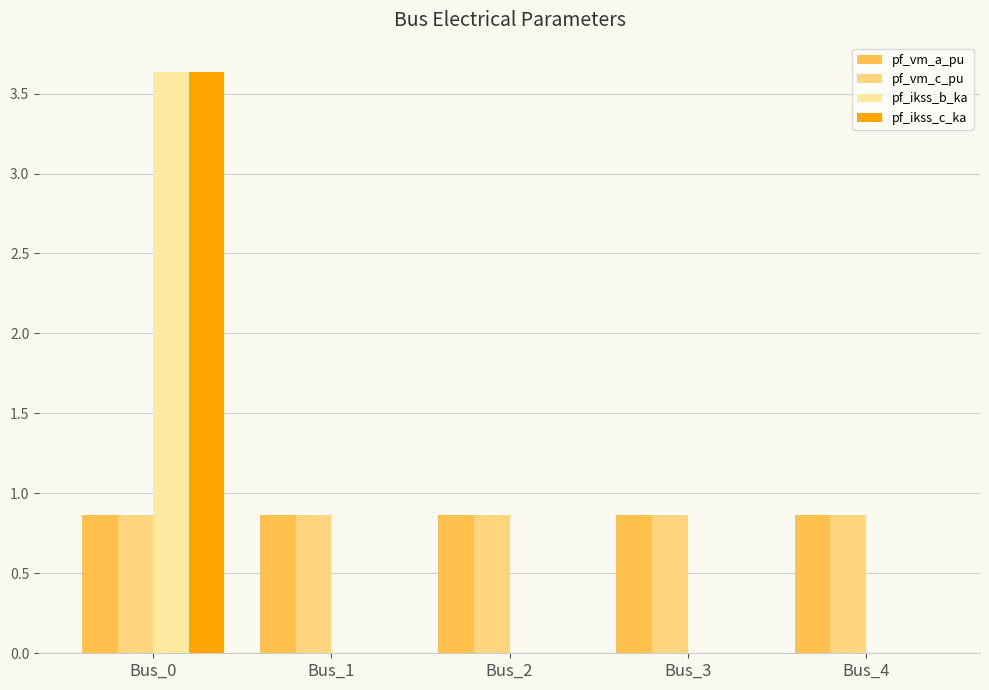

Reading left to right, transcribe all the data shown in this chart.

pf_vm_a_pu: Bus_0=0.9	Bus_1=0.9	Bus_2=0.9	Bus_3=0.9	Bus_4=0.9
pf_vm_c_pu: Bus_0=0.9	Bus_1=0.9	Bus_2=0.9	Bus_3=0.9	Bus_4=0.9
pf_ikss_b_ka: Bus_0=3.6	Bus_1=0.0	Bus_2=0.0	Bus_3=0.0	Bus_4=0.0
pf_ikss_c_ka: Bus_0=3.6	Bus_1=0.0	Bus_2=0.0	Bus_3=0.0	Bus_4=0.0